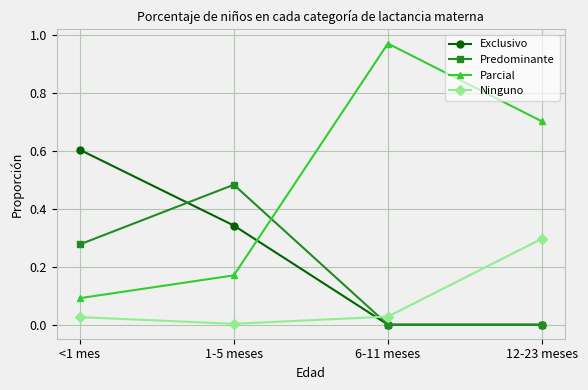

At which category does the chart reach its peak across all series?

6-11 meses